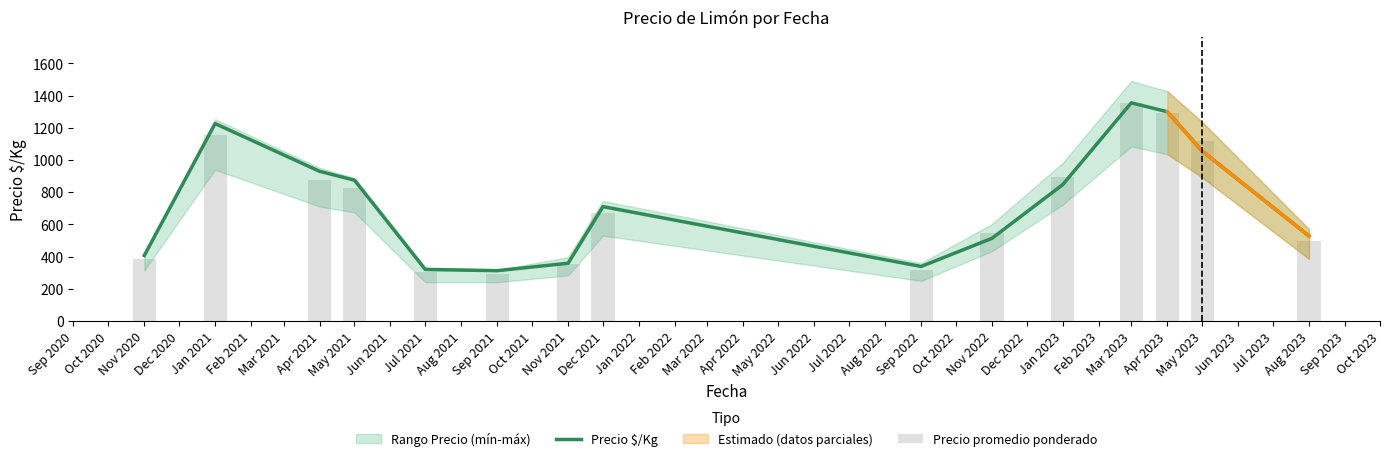

What is the highest value of the Precio $/Kg series?

1355.5